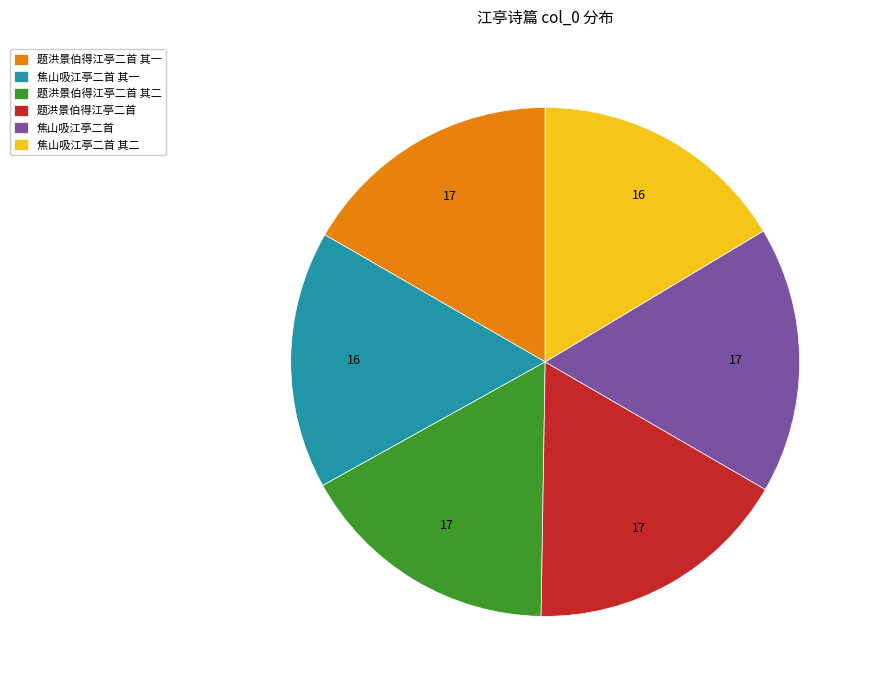

Is 题洪景伯得江亭二首 the majority of the pie?

No